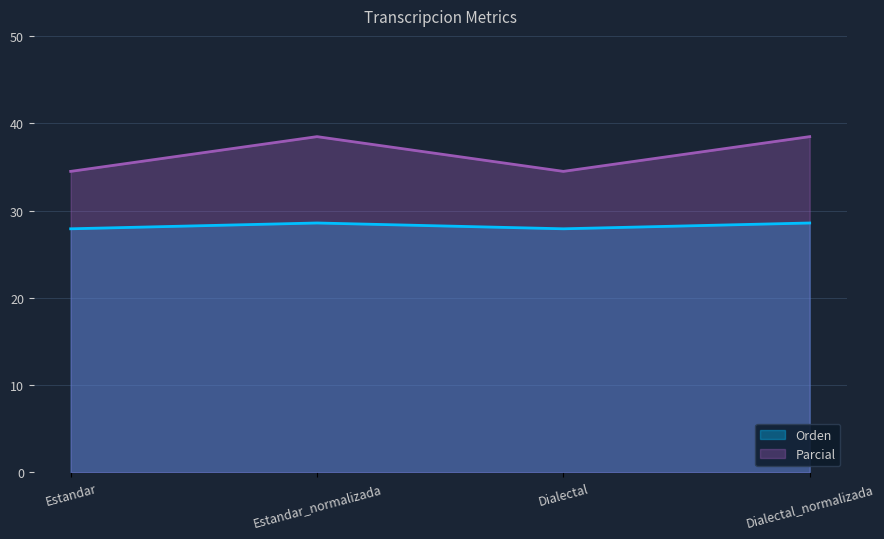

At which category does the chart reach its minimum across all series?

Estandar